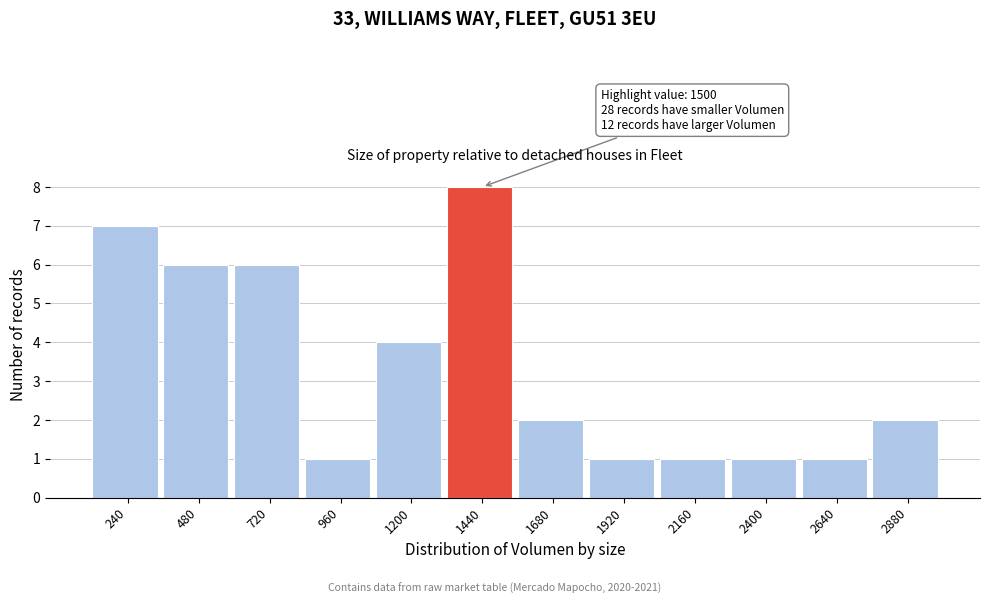

Which range on the x-axis has the tallest bar?

1320 to 1560